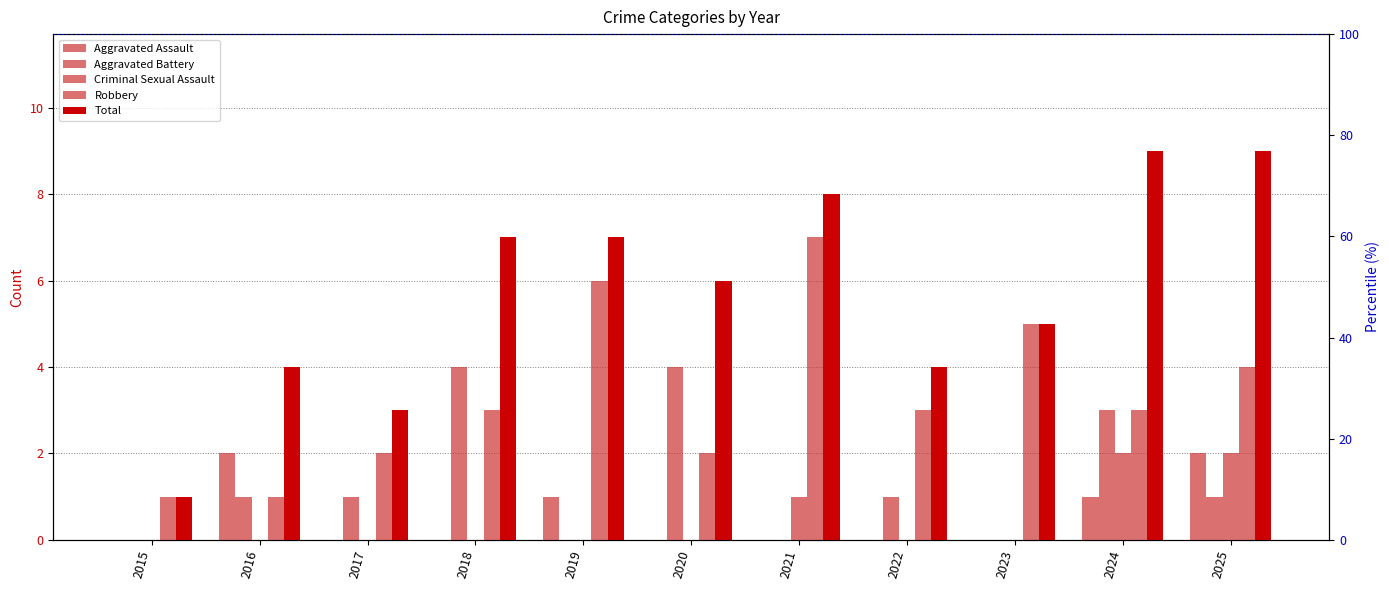

The value of Aggravated Assault at 2018 is -1. True or false?

False